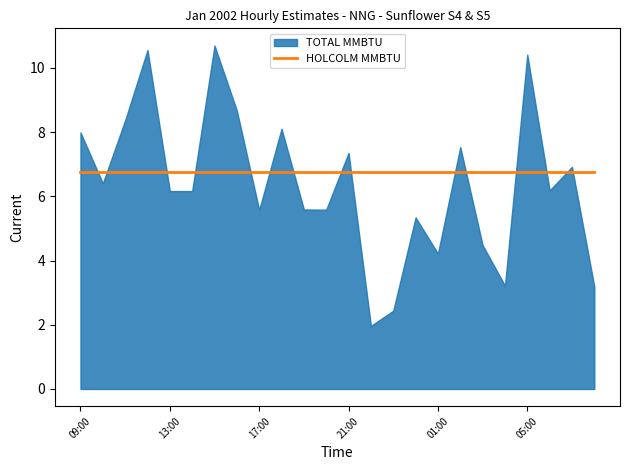

What is the total value across all series at 10:00?

13.5